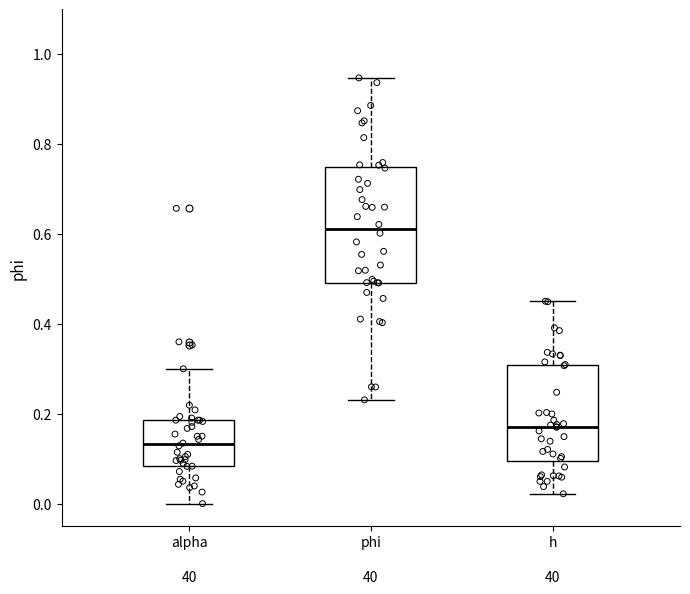

Which box is the tallest, from its lower edge to its upper edge?

phi